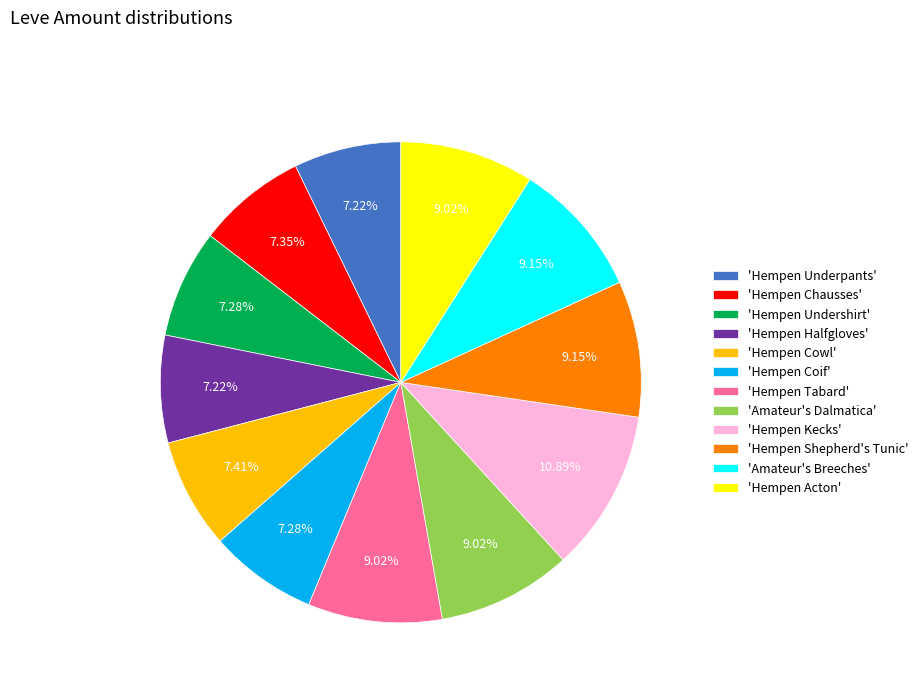

To the nearest percent, what is the average slice percentage?

8%